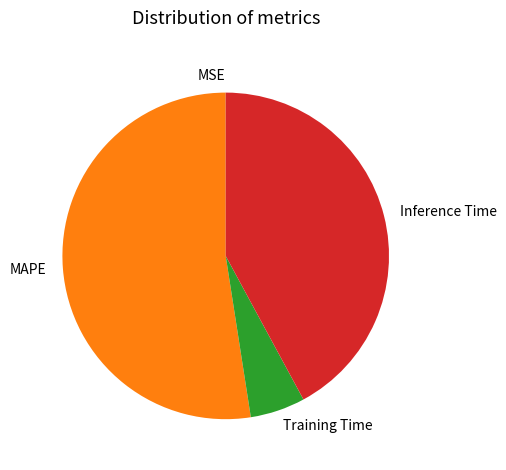

Combined, do Training Time and MAPE account for over 50%?

Yes